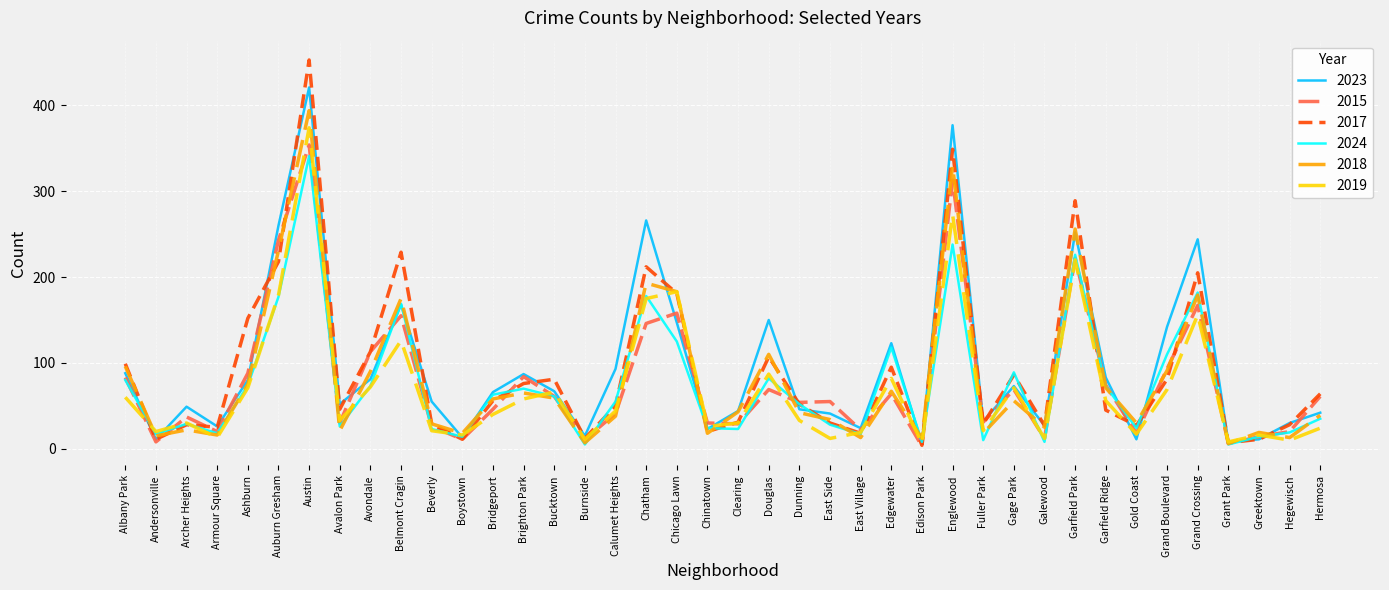

Where is the first local maximum for 2019?

Archer Heights